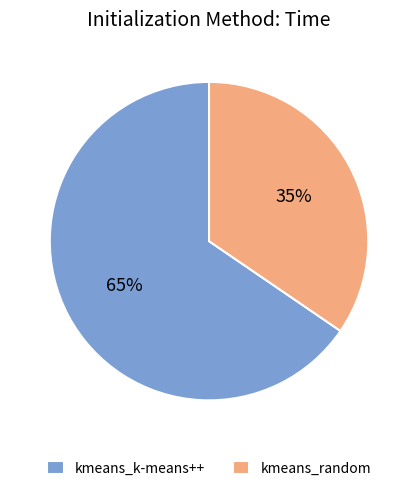

What is the smallest slice in the pie chart?

kmeans_random